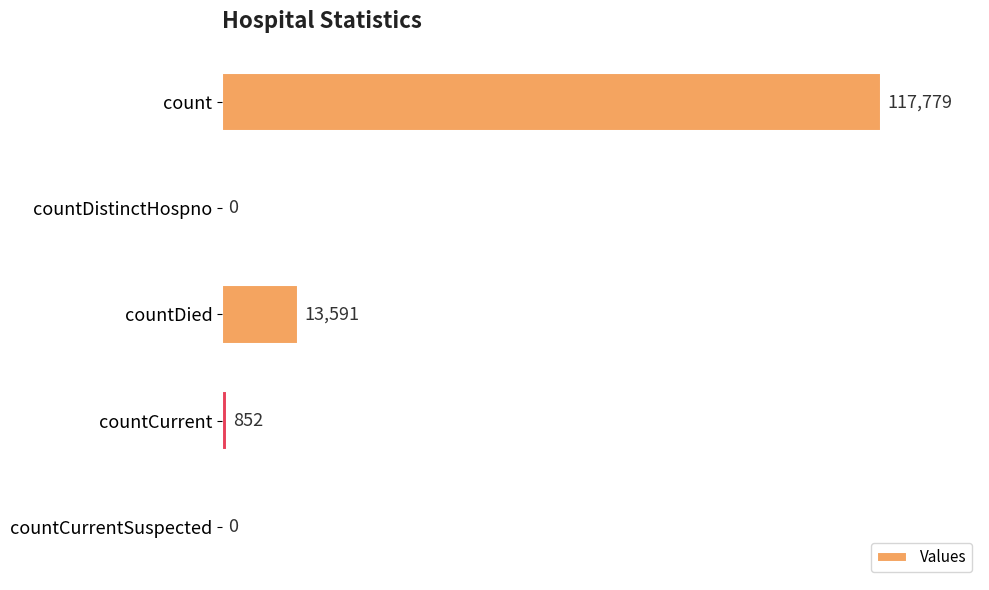

What is the change in value from countDistinctHospno to countDied?

+13591